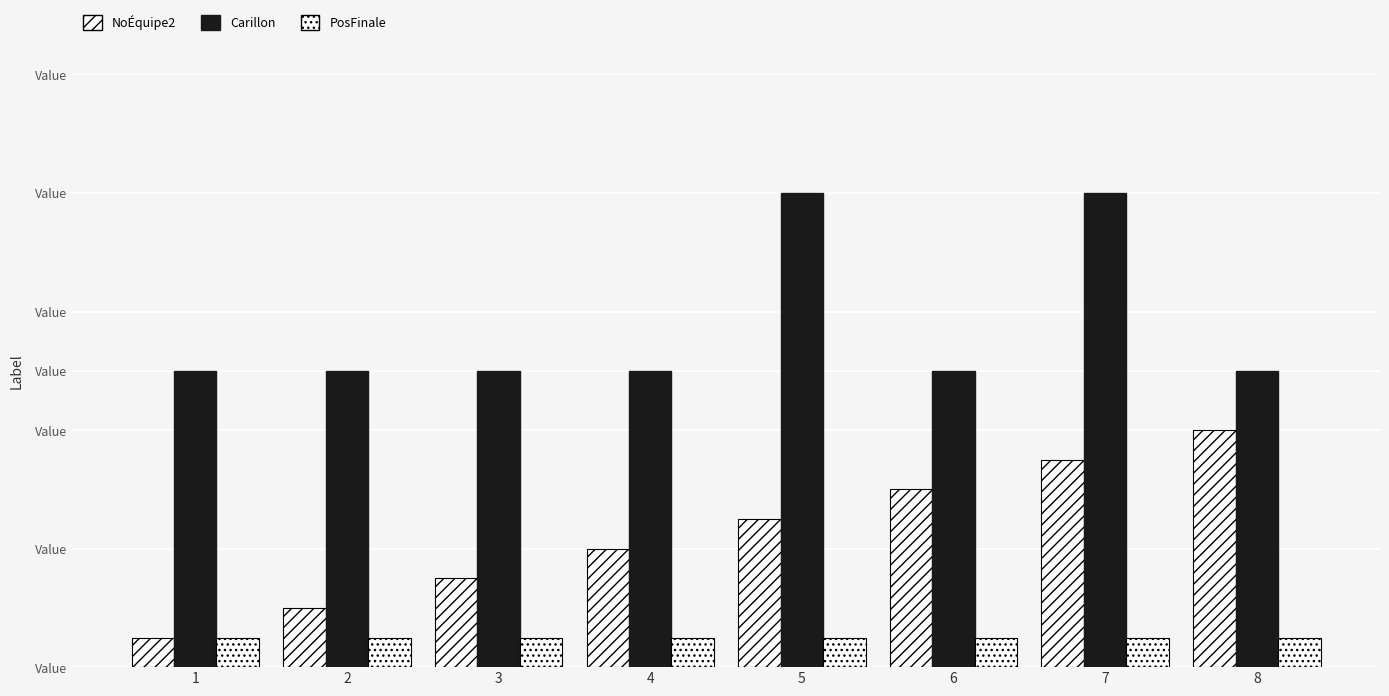

What is the spread (max minus min) of values at 8?

9